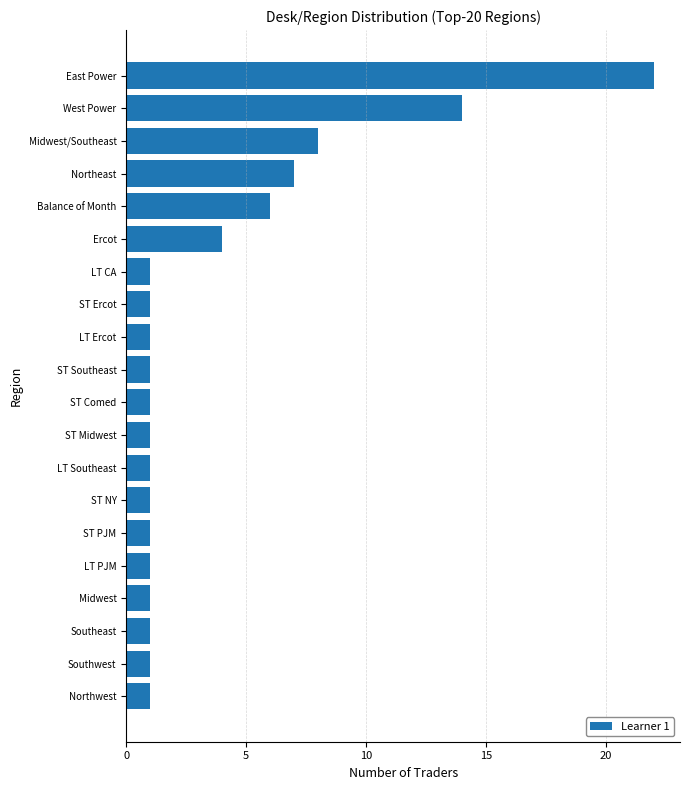

Which label corresponds to the largest value in the chart?

East Power